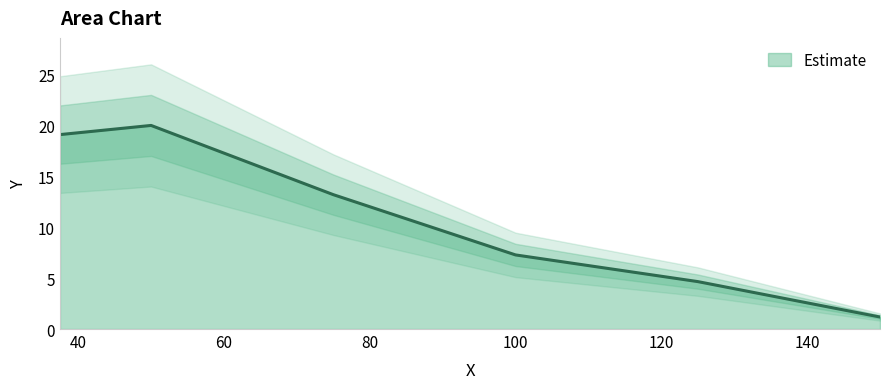

How many interior local peaks (higher than both neighbors) does the data have?

1